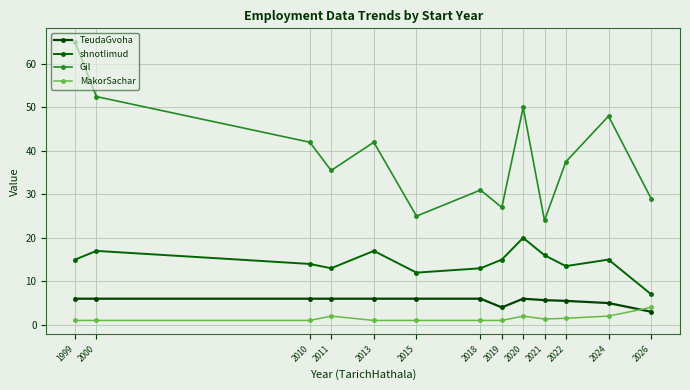

The Gil series shows 34.8 at 2021. True or false?

False